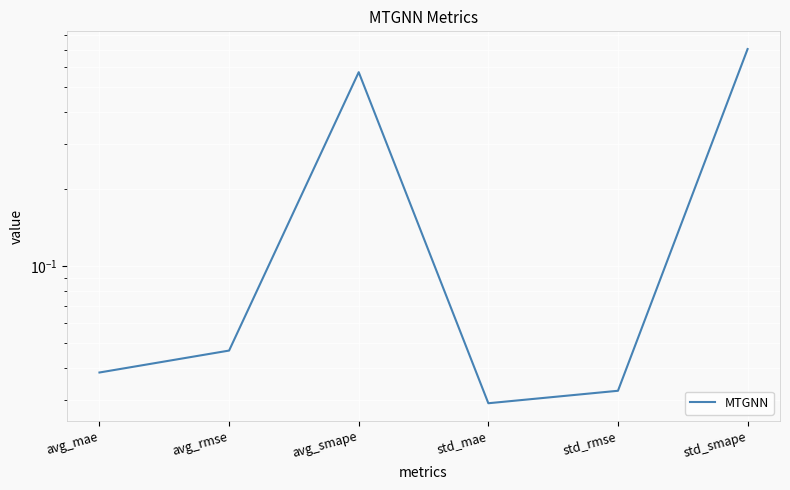

Reading left to right, list all the values displayed in this chart.

0.0	0.0	0.6	0.0	0.0	0.7